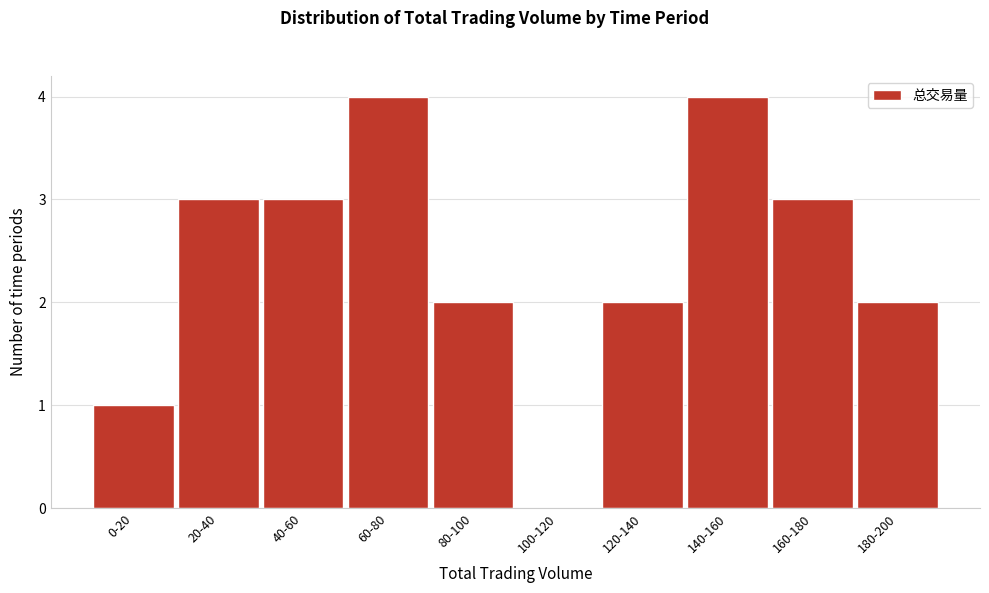

Reading right to left, transcribe all the data shown in this chart.

180-200=2	160-180=3	140-160=4	120-140=2	100-120=0	80-100=2	60-80=4	40-60=3	20-40=3	0-20=1